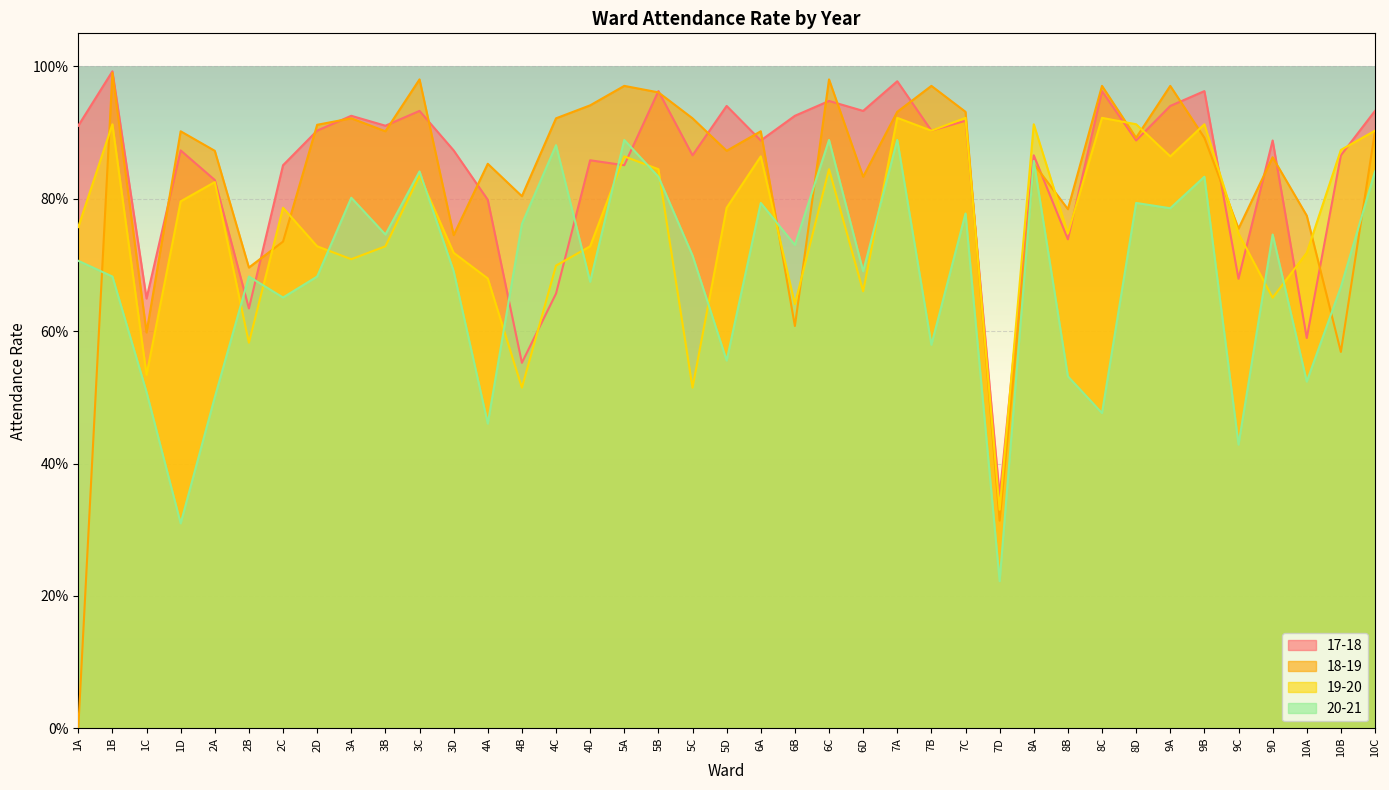

What is the label of the 14th point from the left?

4B